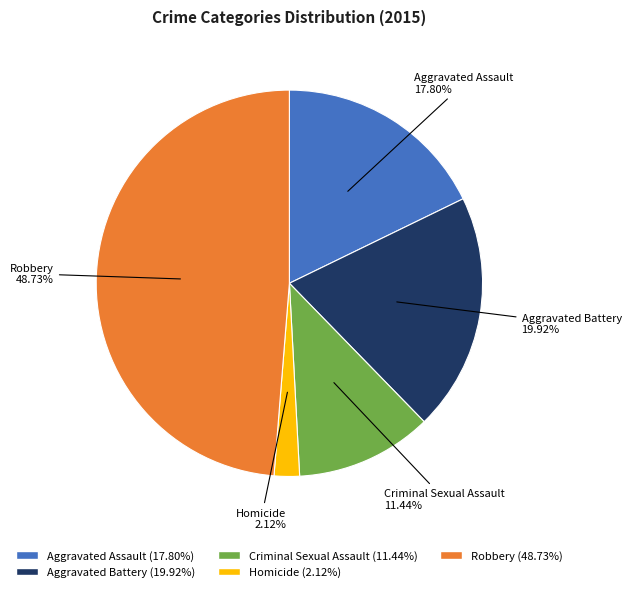

Is there a majority slice in this chart?

No